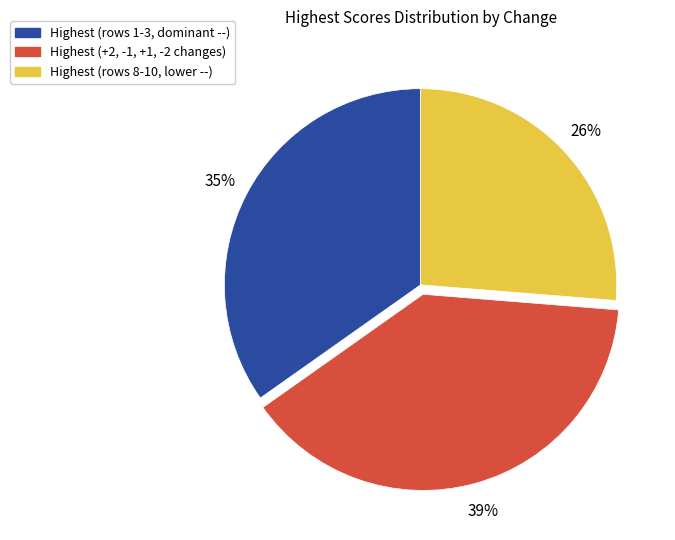

To the nearest percent, what is the average slice percentage?

33%